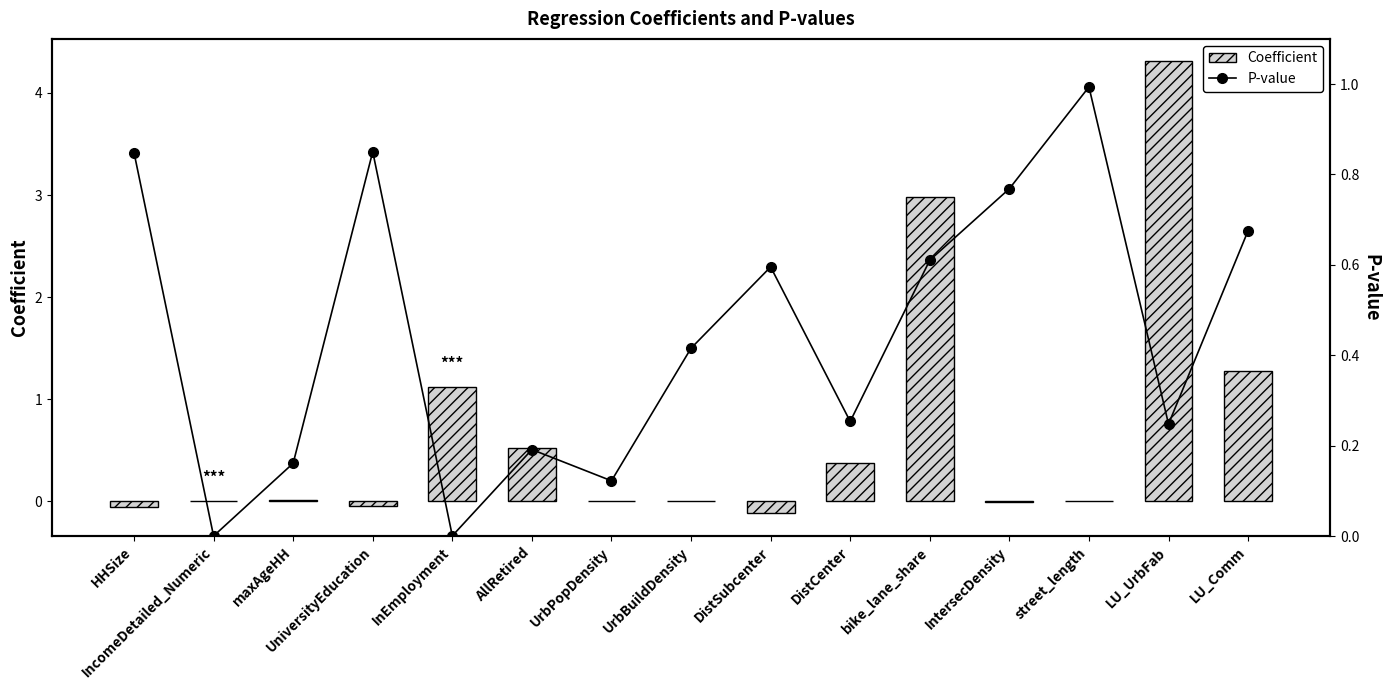

Which label corresponds to the largest value in the chart?

LU_UrbFab